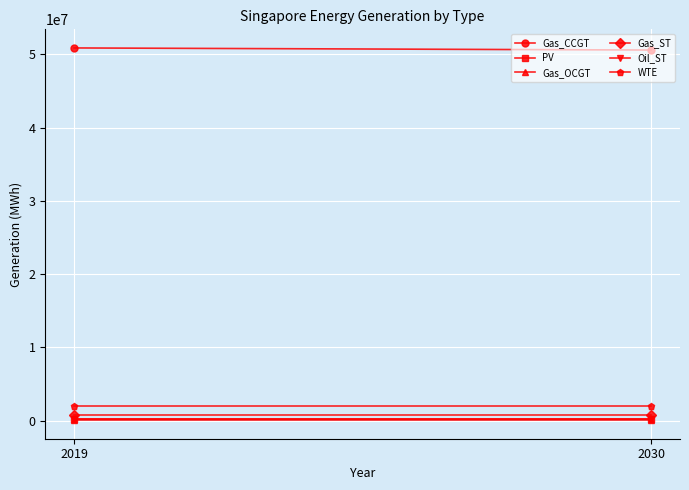

What is the value of the Oil_ST point at the 1st from the left?

190021.9